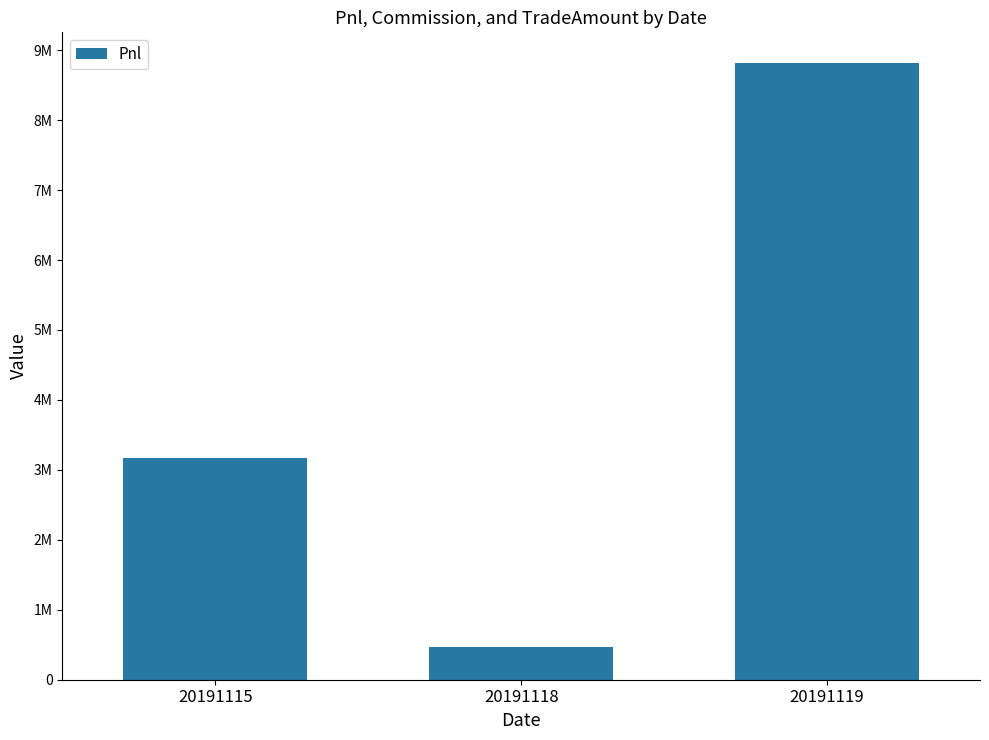

Does the chart contain any negative values?

No